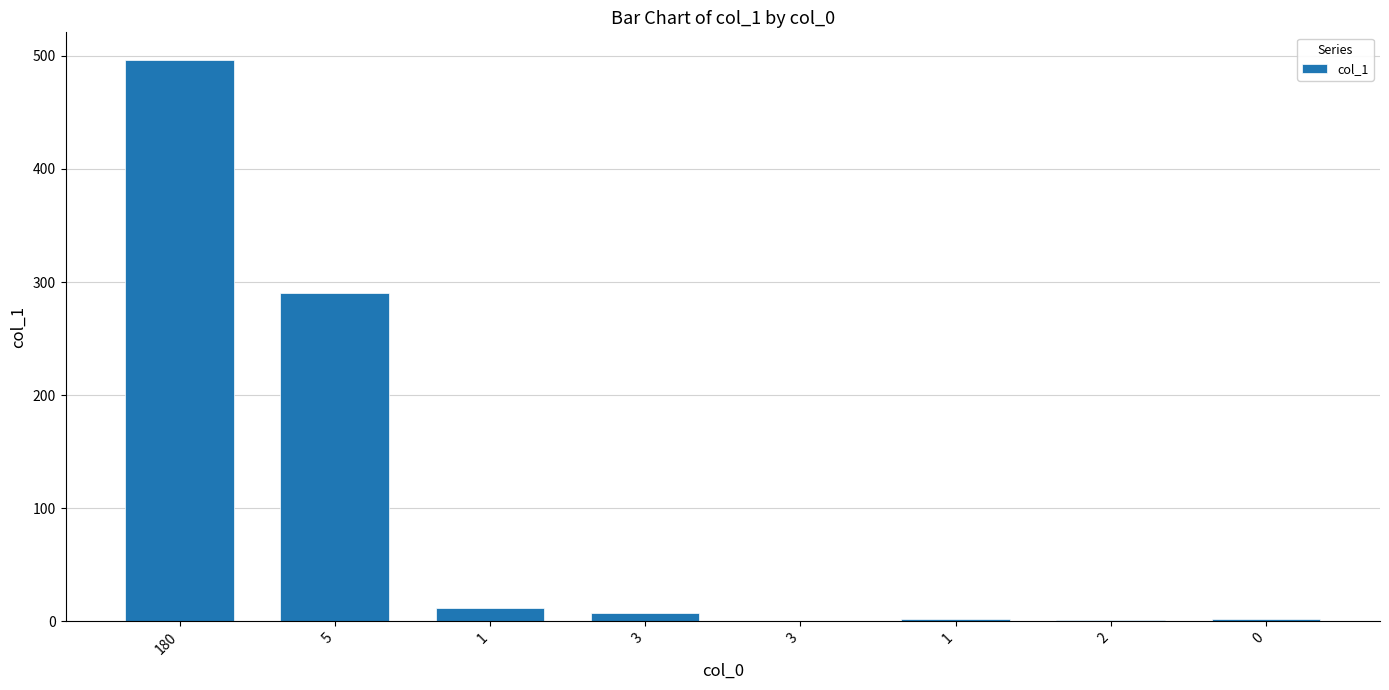

Between 3 and 1, which is larger?

3